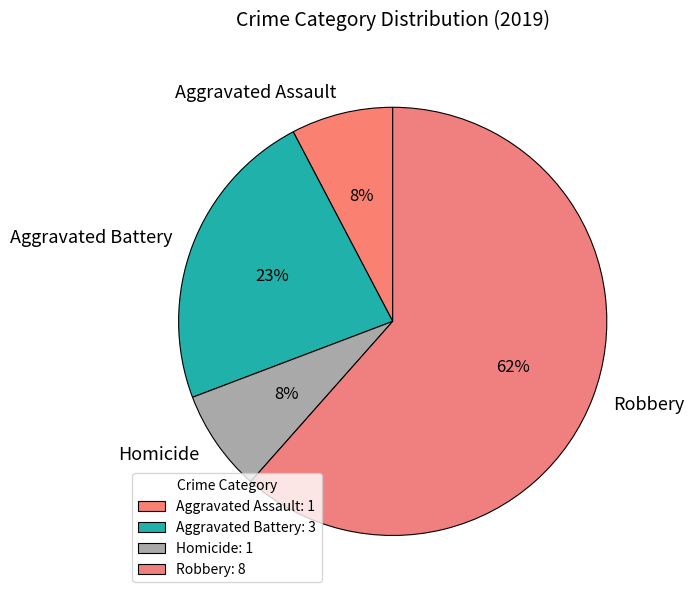

To the nearest percent, what is the combined percentage of Homicide and Aggravated Battery?

31%